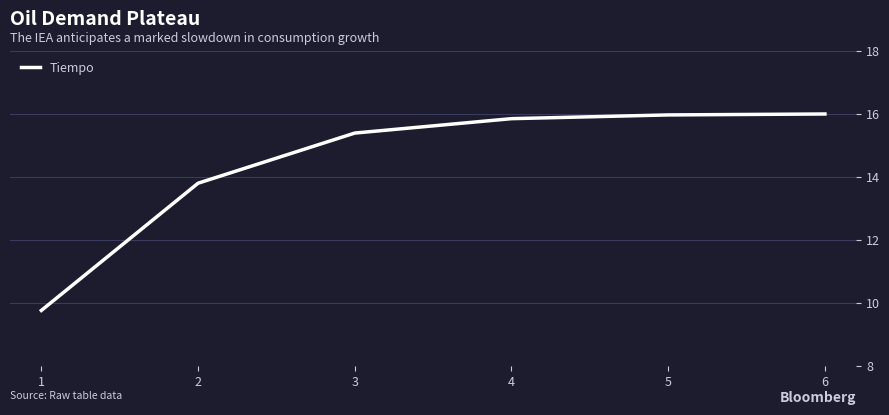

Reading left to right, list all the values displayed in this chart.

1=9.8	2=13.8	3=15.4	4=15.8	5=16.0	6=16.0